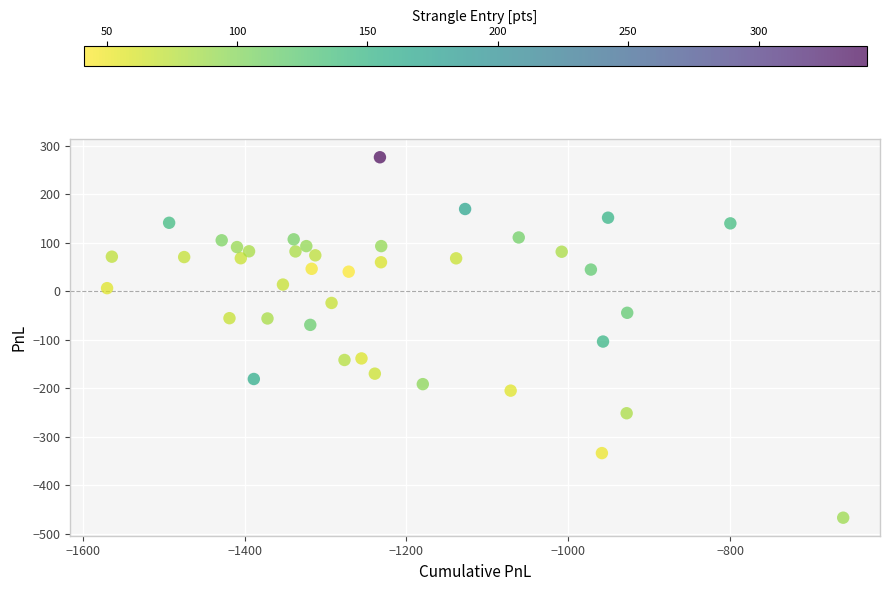

What is the range of Y values (max minus min)?

743.2